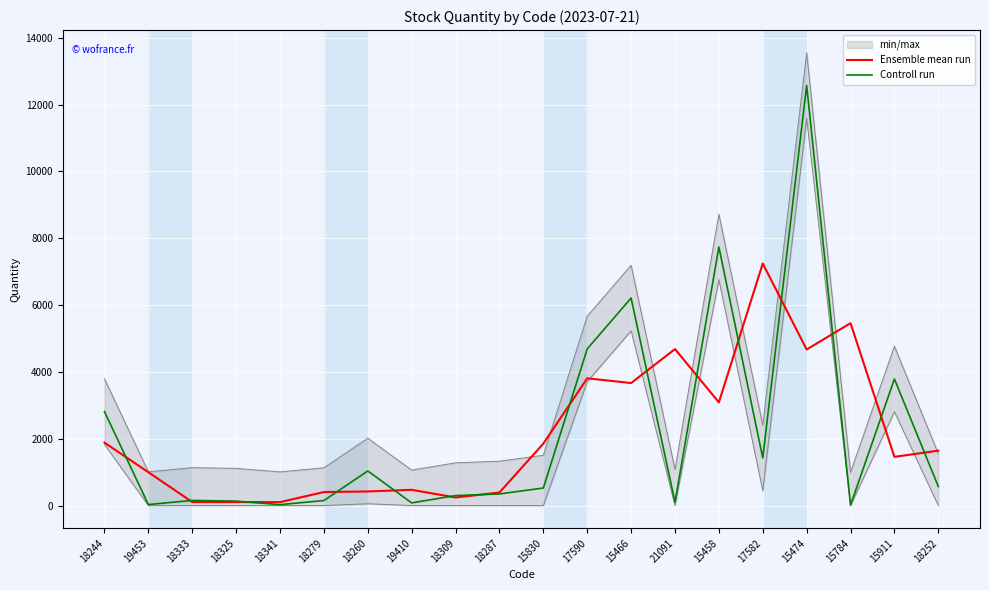

The value of Controll run at 21091 is 49.4. True or false?

False